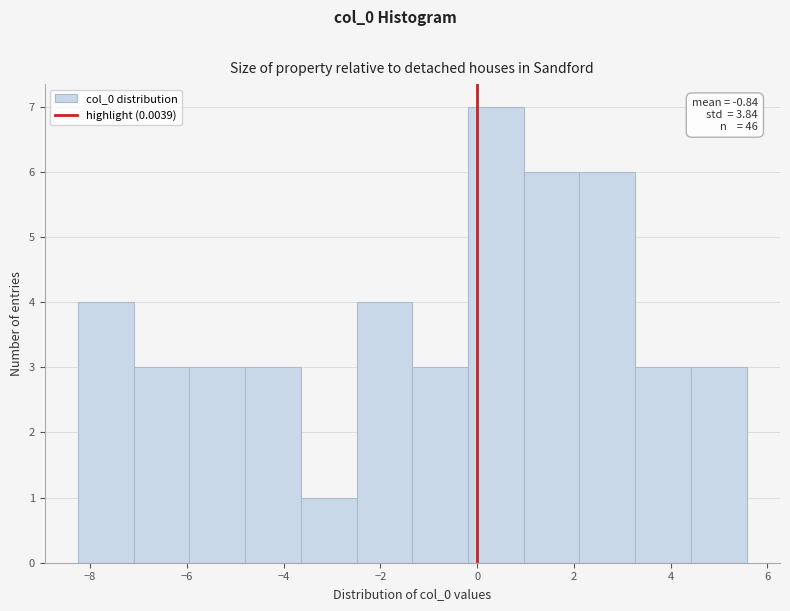

Over which range of the x-axis is the bar tallest?

-0.2 to 1.0